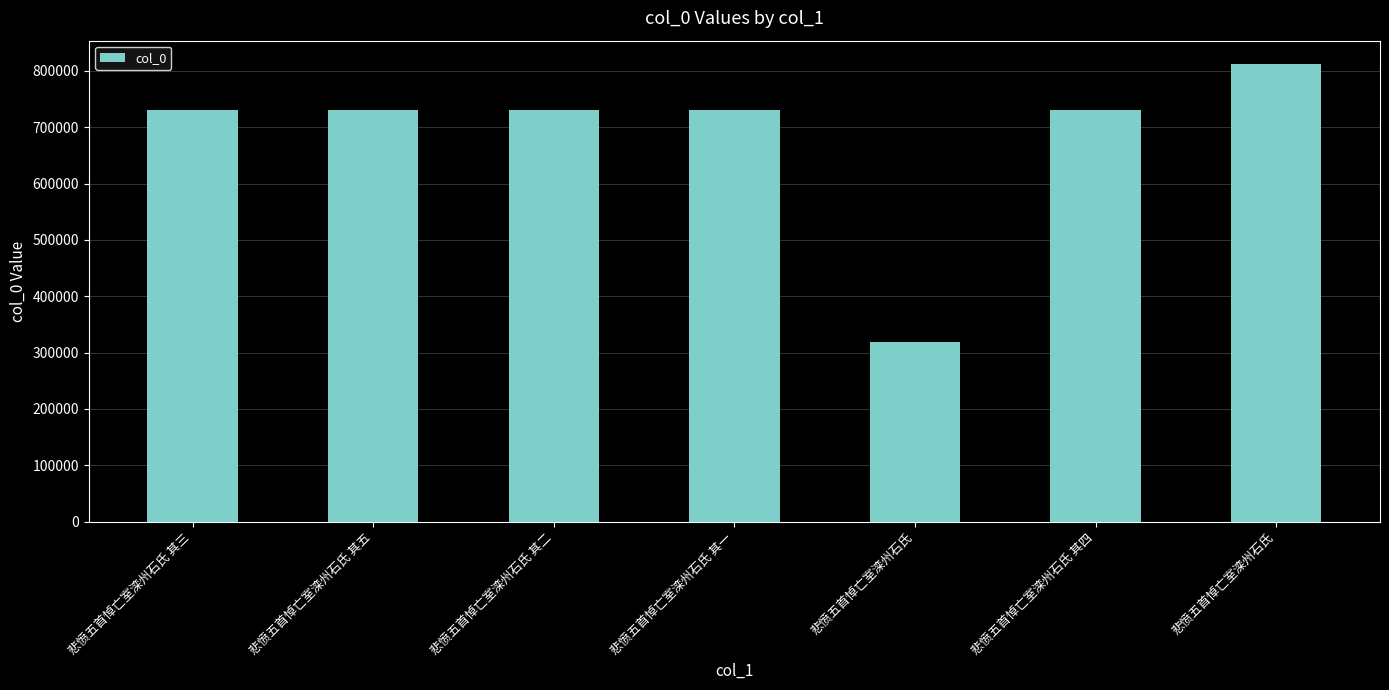

List the labels in order of value, smallest first.

悲愤五首悼亡室滦州石氏, 悲愤五首悼亡室滦州石氏 其一, 悲愤五首悼亡室滦州石氏 其二, 悲愤五首悼亡室滦州石氏 其三, 悲愤五首悼亡室滦州石氏 其四, 悲愤五首悼亡室滦州石氏 其五, 悲愤五首悼亡室滦州石氏